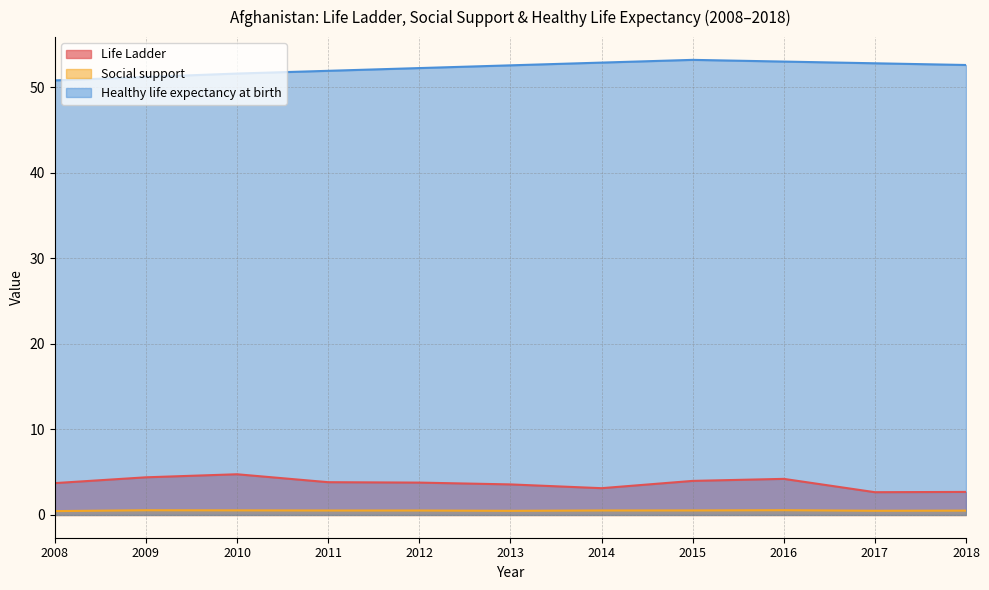

Which series has the largest total across all categories?

Healthy life expectancy at birth